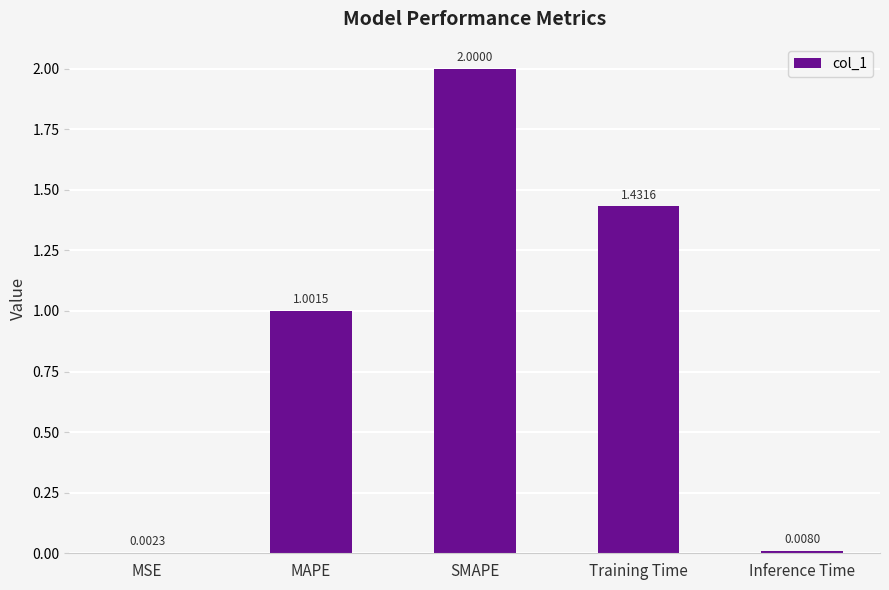

At which label does the data first exceed 1?

MAPE